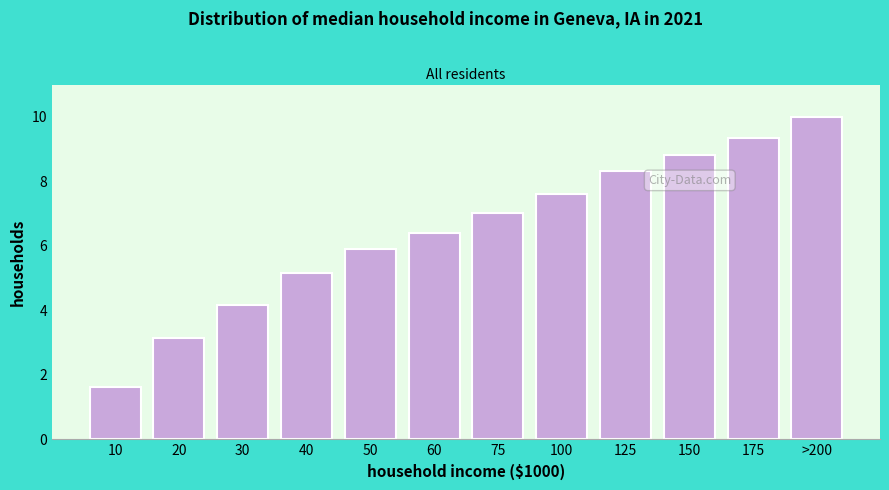

Reading right to left, extract all data points from this chart.

10.0	9.3	8.8	8.3	7.6	7.0	6.4	5.9	5.2	4.2	3.1	1.6